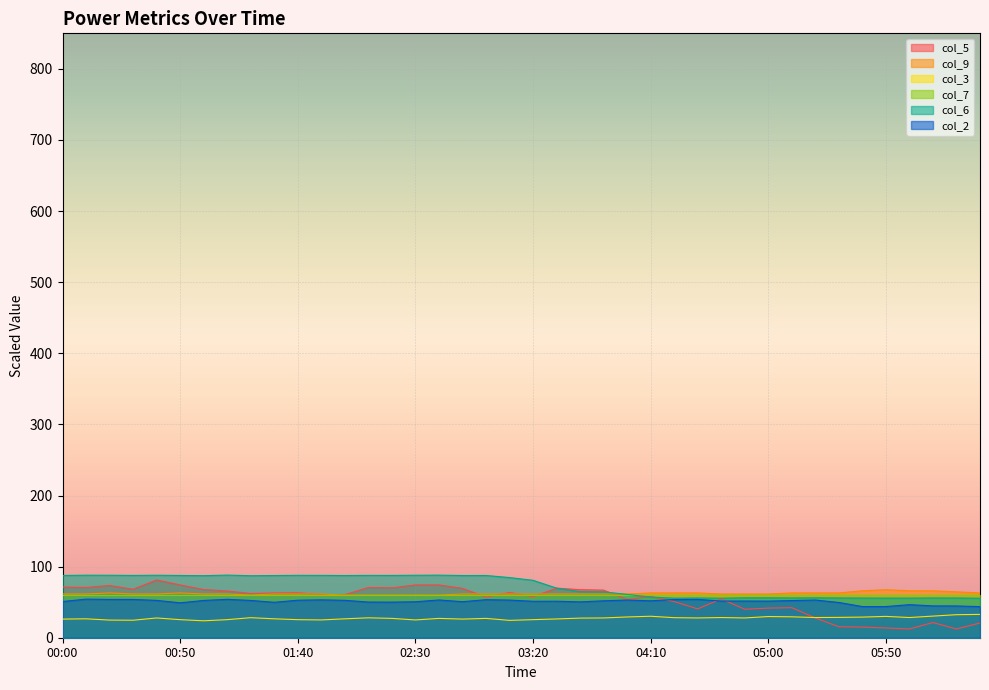

The value of col_3 at 11.9 is 29.2. True or false?

True